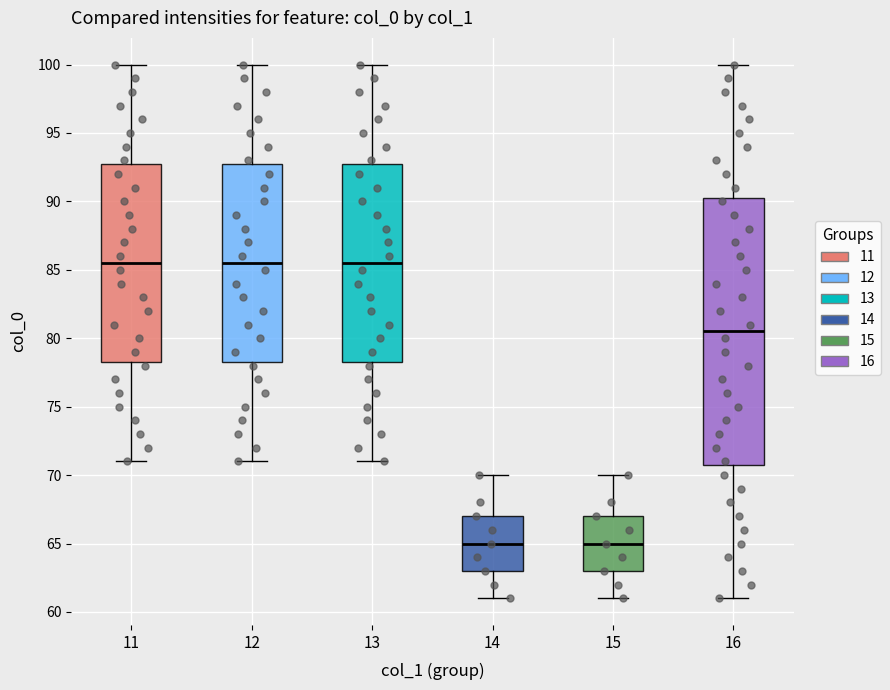

Reading left to right, transcribe this box plot: for each box, give where its median line is, the range the box spans, and where its two whiskers end, as read against the y-axis. The values are not printed on the chart, so give them approximately, as read against the axis.

11: median 85.5, box 78.5 to 93.0, whiskers 71.0 to 100.0
12: median 85.5, box 78.5 to 93.0, whiskers 71.0 to 100.0
13: median 85.5, box 78.5 to 93.0, whiskers 71.0 to 100.0
14: median 65.0, box 63.0 to 67.0, whiskers 61.0 to 70.0
15: median 65.0, box 63.0 to 67.0, whiskers 61.0 to 70.0
16: median 80.5, box 71.0 to 90.5, whiskers 61.0 to 100.0